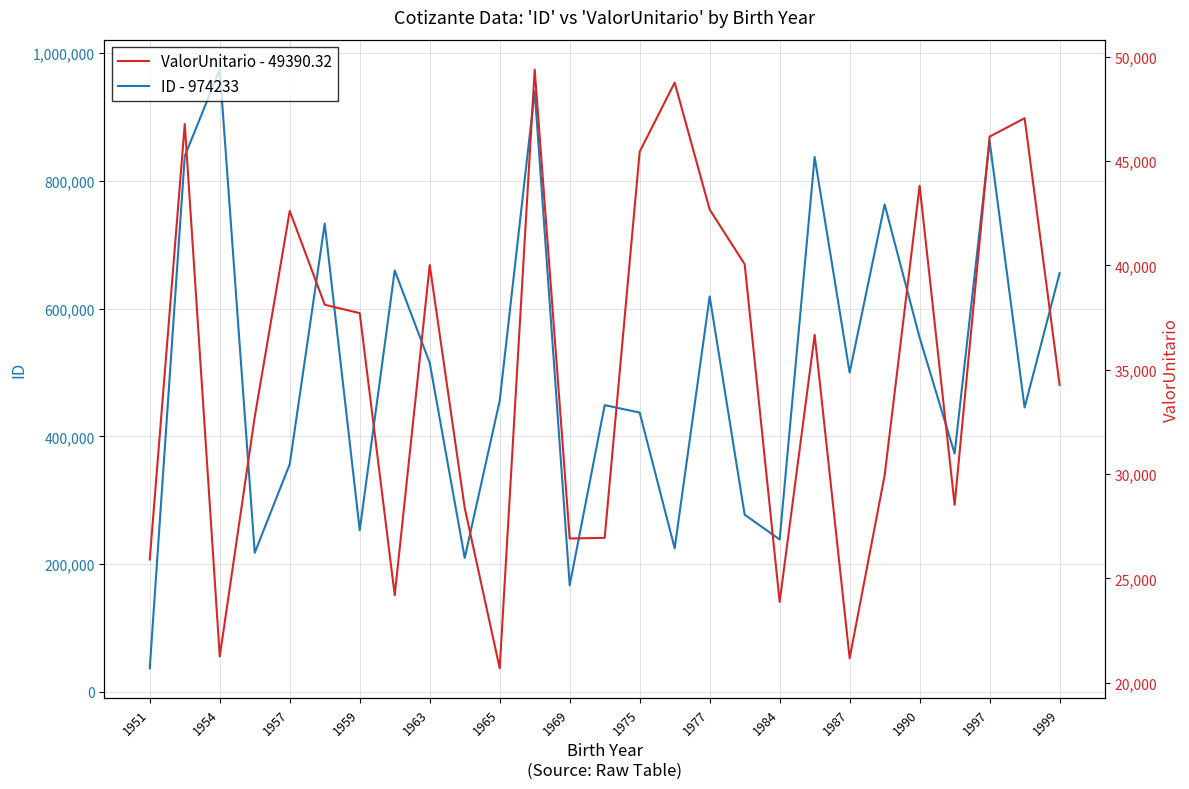

Rank the series at 1990 from highest to lowest value.

ID - 974233, ValorUnitario - 49390.32